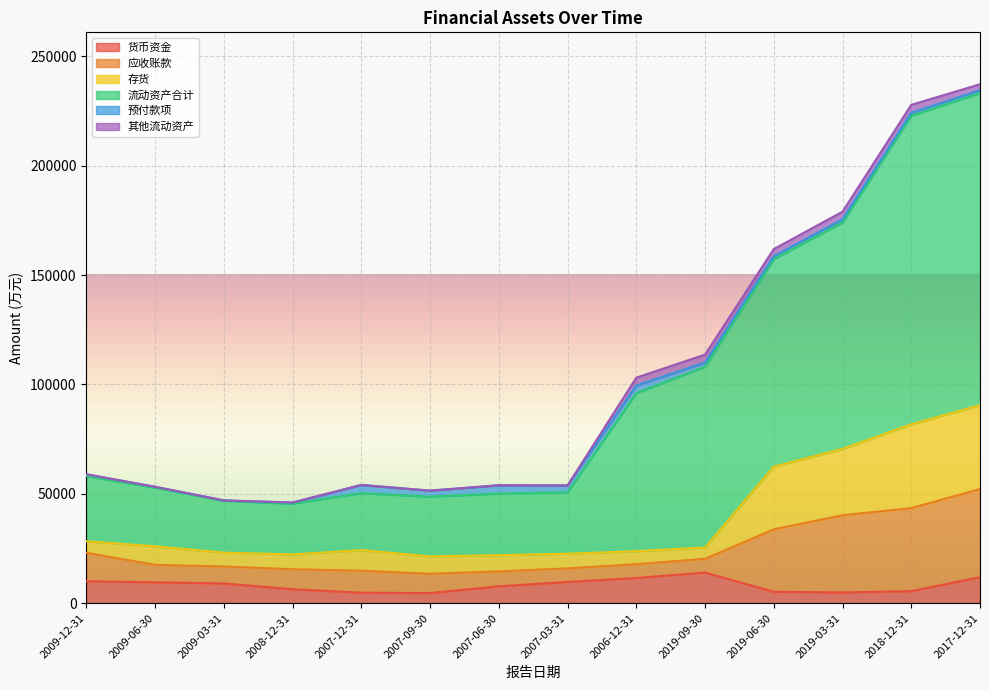

Is it true that 流动资产合计 equals 53845 at 2007-03-31?

True